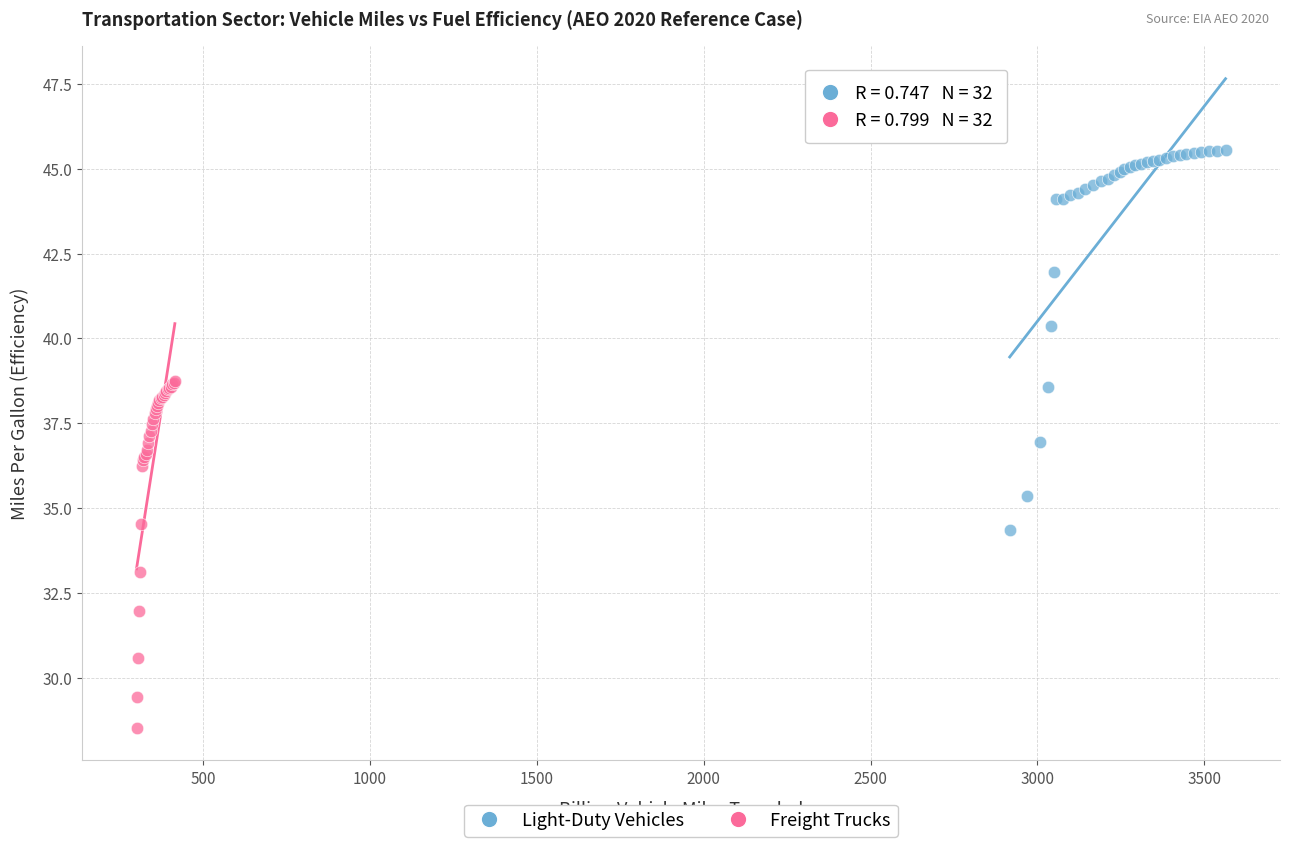

Which series has the widest spread of Y values?

Light-Duty Vehicles